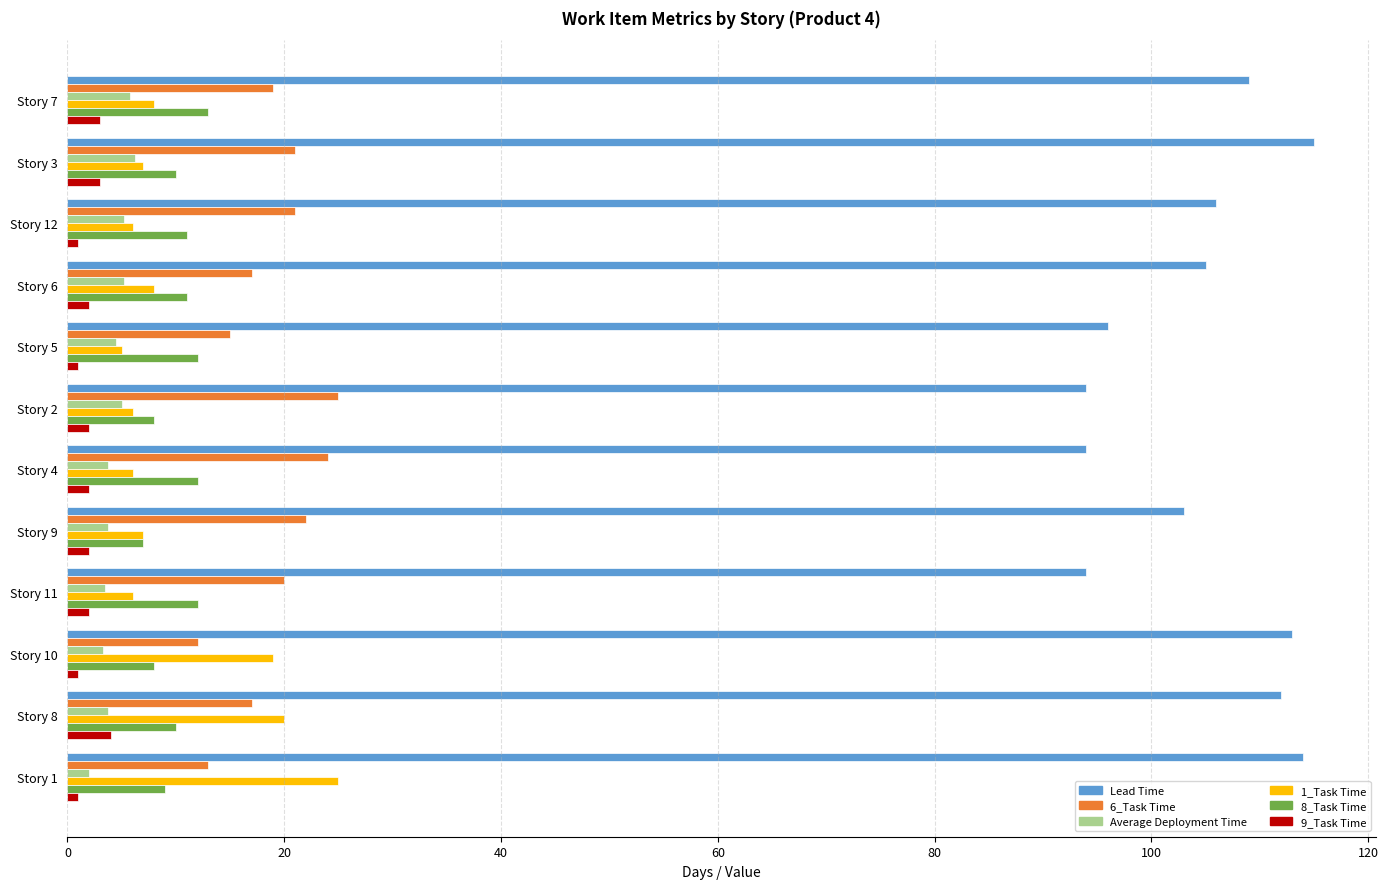

Which series has the largest total across all categories?

Lead Time